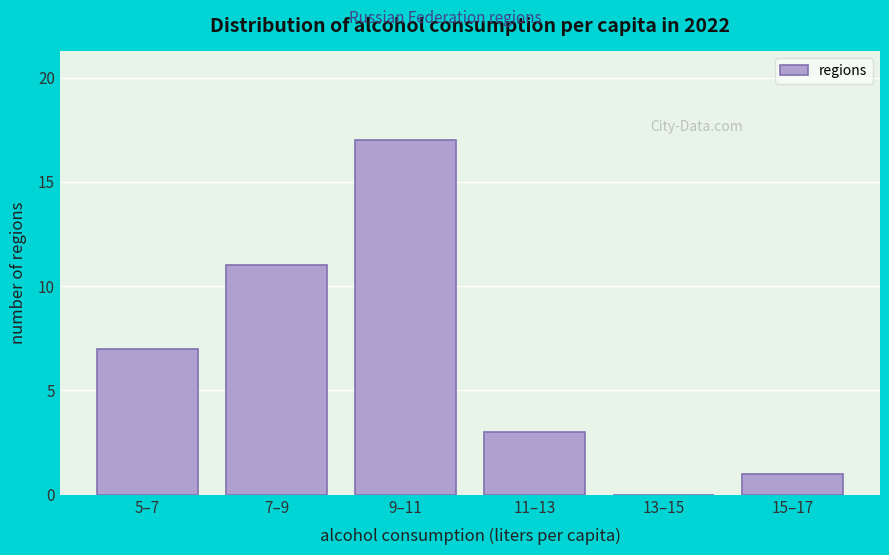

Reading left to right, list all the values displayed in this chart.

5–7=7	7–9=11	9–11=17	11–13=3	13–15=0	15–17=1